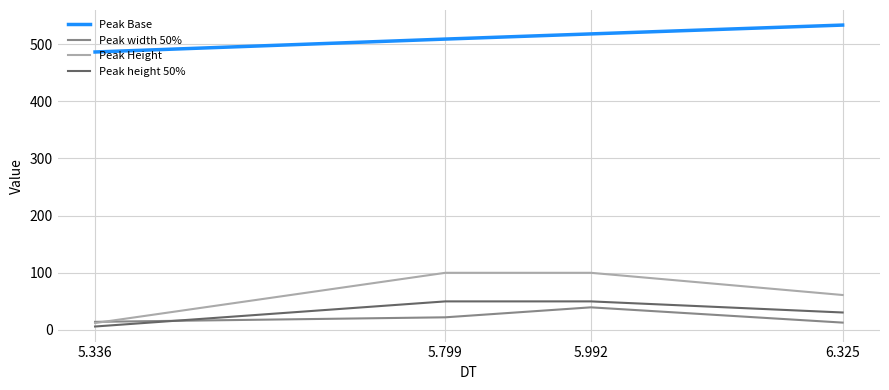

What are all the series names shown in the legend?

Peak Base, Peak width 50%, Peak Height, Peak height 50%